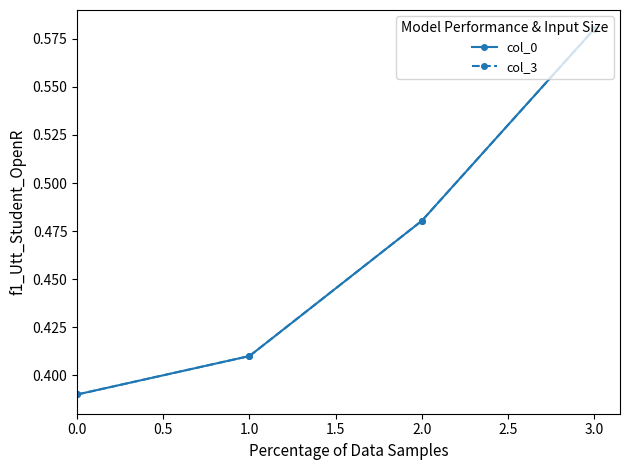

At how many categories does at least one series exceed 0?

4